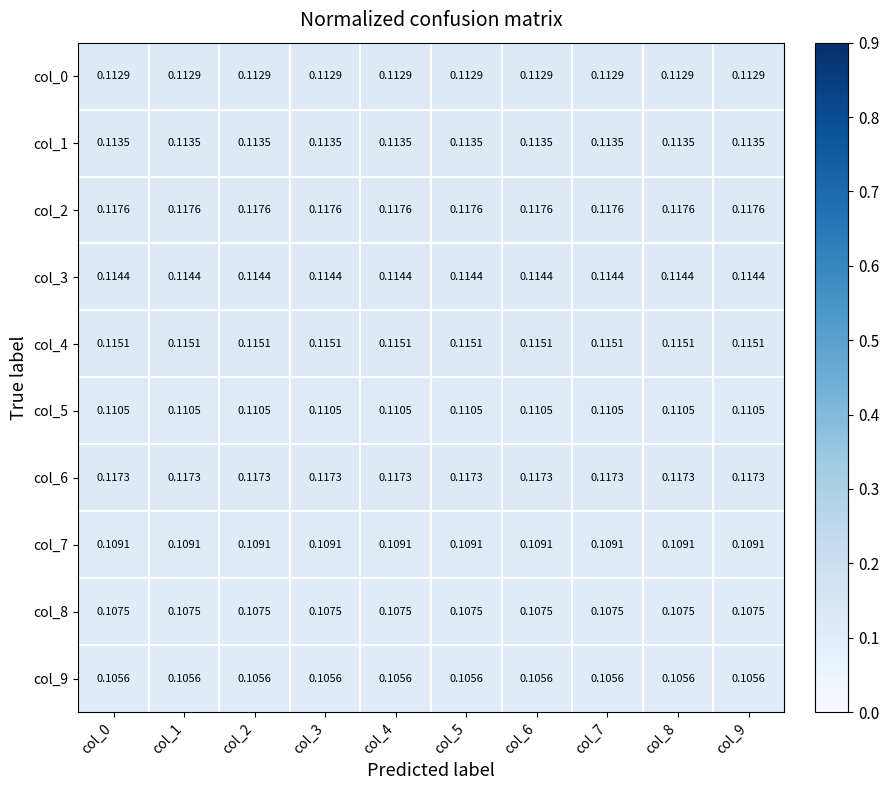

Is the value of col_5 at col_6 greater than the value of col_4 at col_6?

No